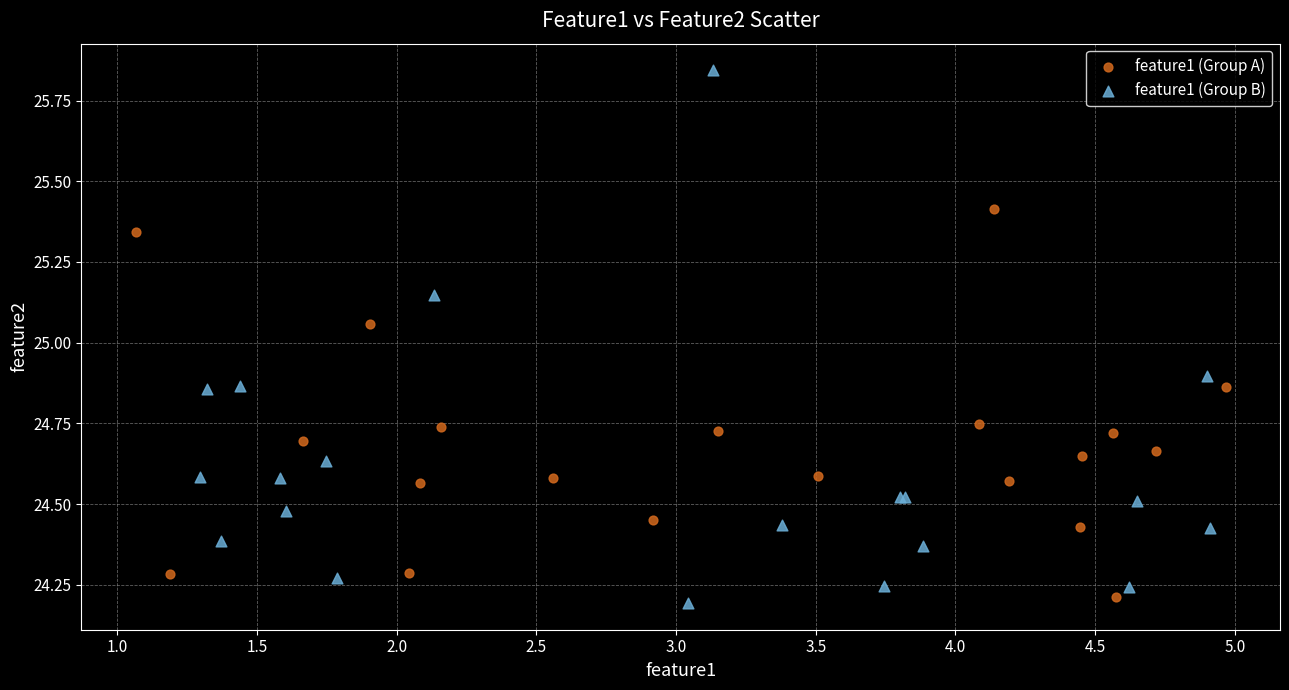

What are all the series names shown in the legend?

feature1 (Group A), feature1 (Group B)